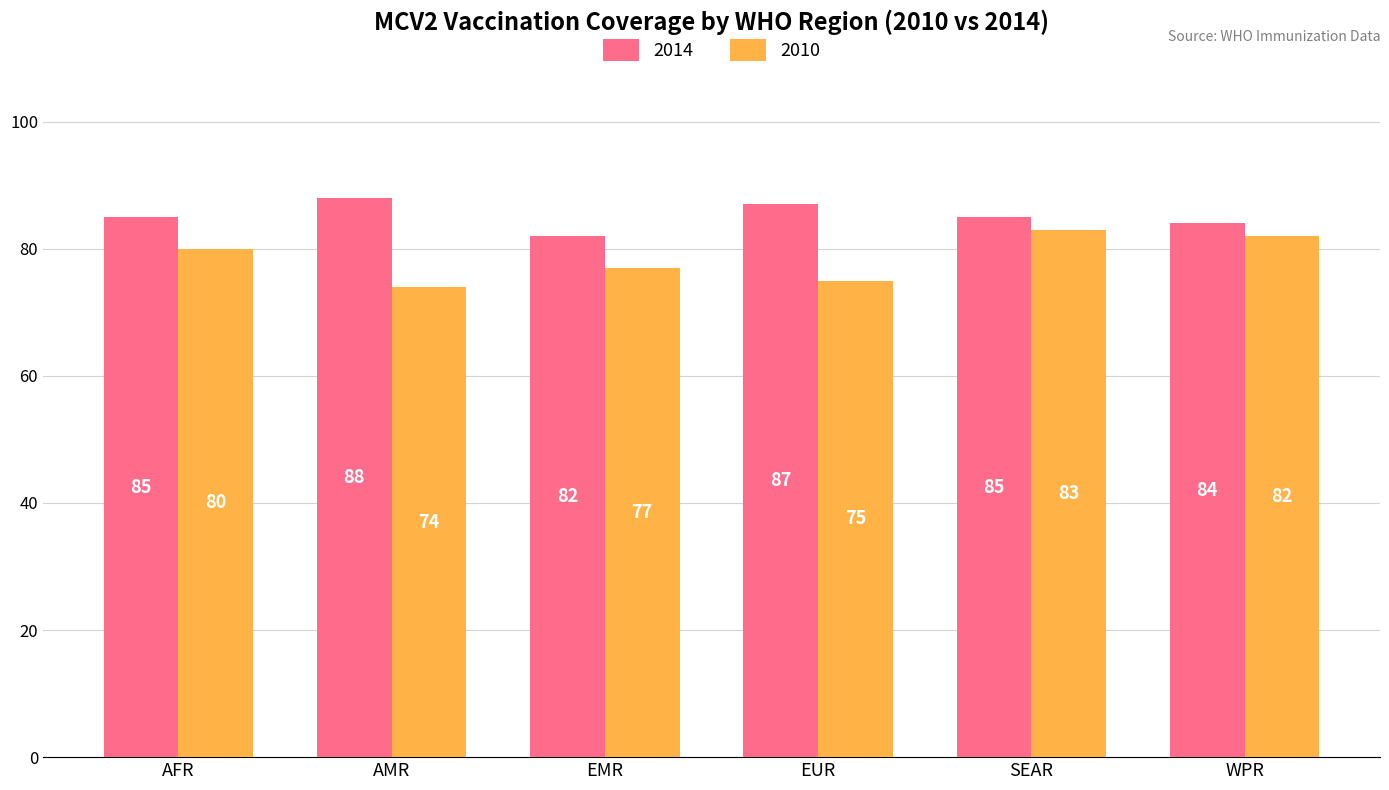

What are all the series names shown in the legend?

2014, 2010